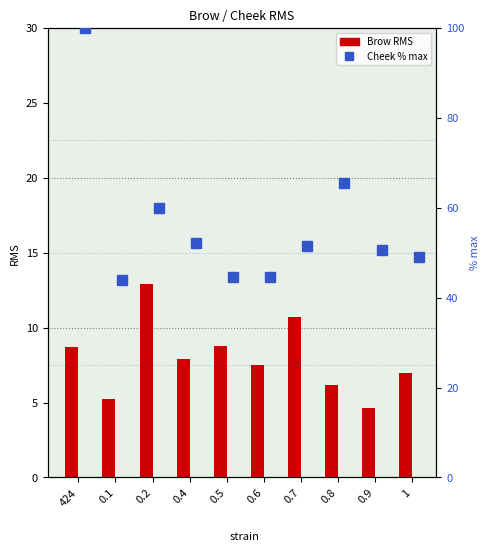

How many groups of bars are there?

10